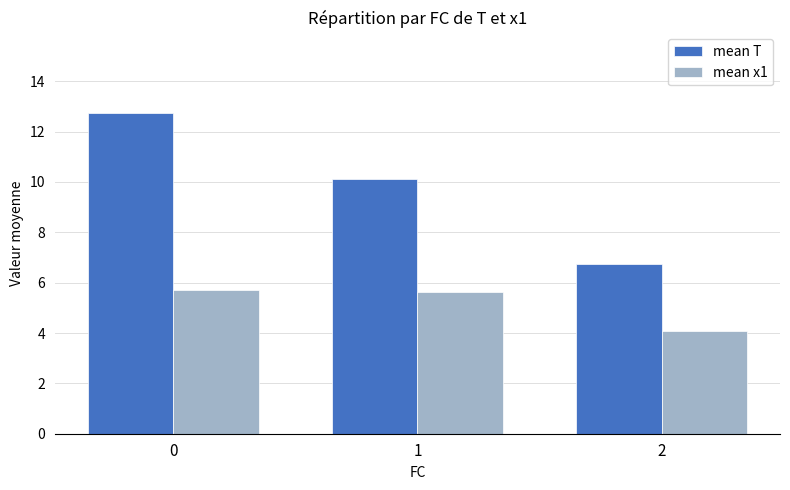

What are all the series names shown in the legend?

mean T, mean x1